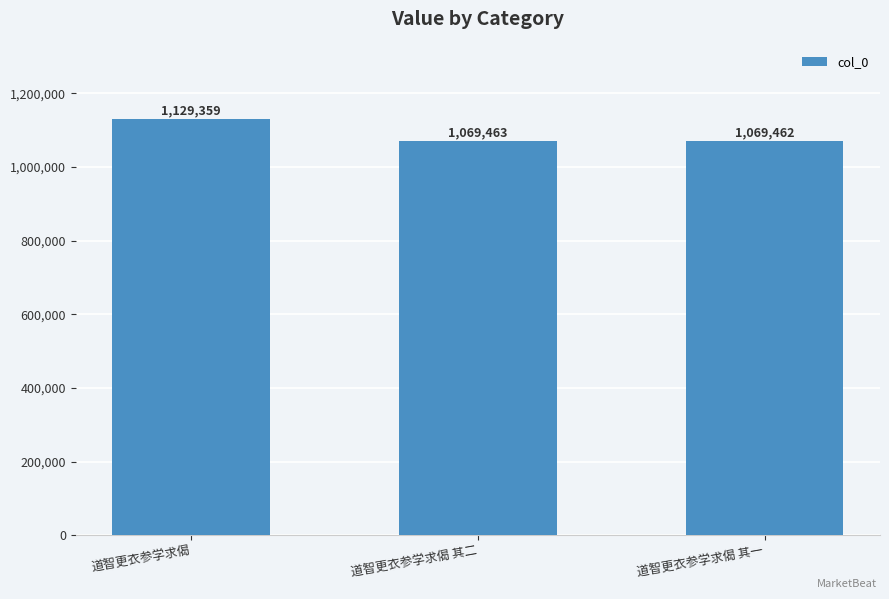

Reading left to right, extract all data points from this chart.

道智更衣参学求偈=1129359	道智更衣参学求偈 其二=1069463	道智更衣参学求偈 其一=1069462